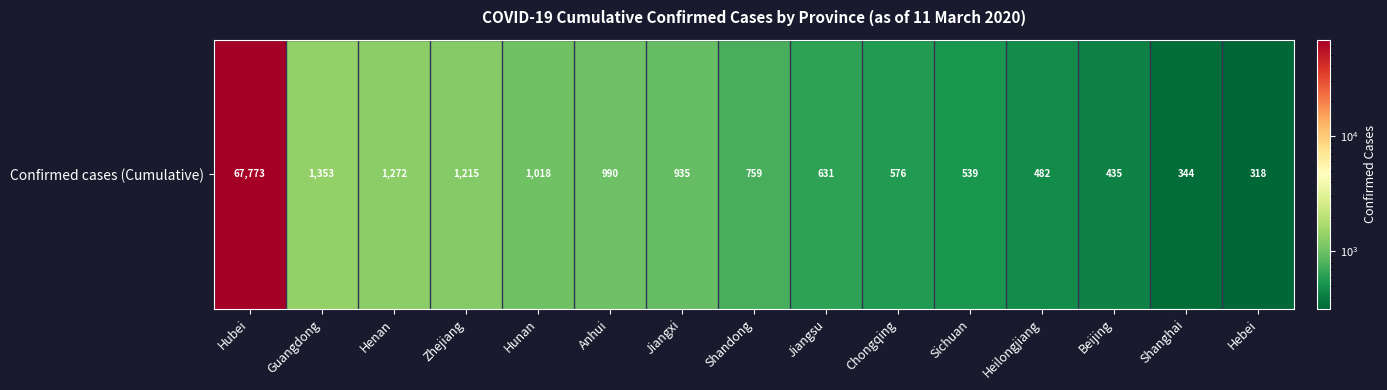

At which label does the data first exceed 759?

Hubei